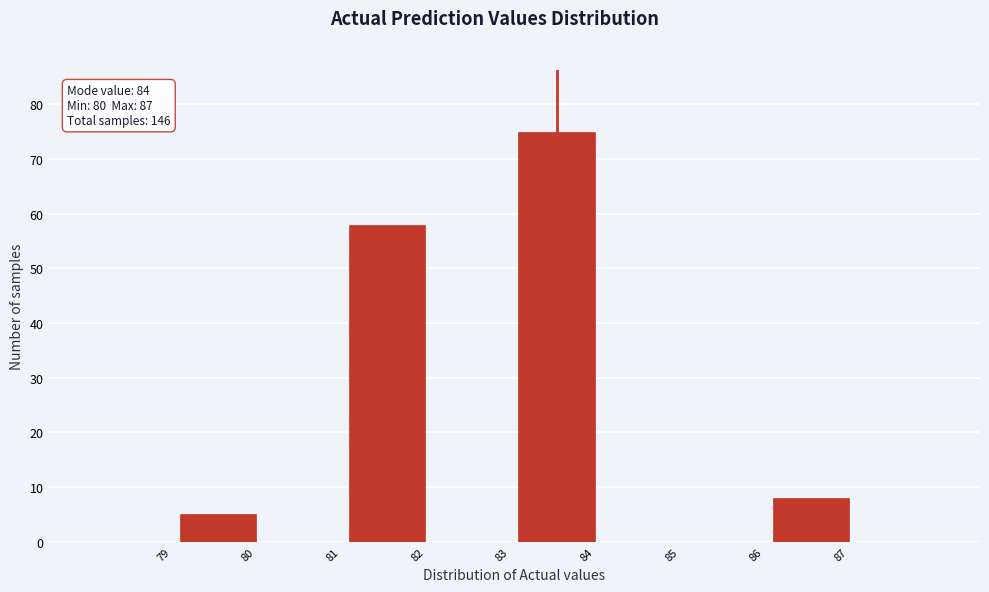

Reading left to right, list all the values displayed in this chart.

79=0	80=5	81=0	82=58	83=0	84=75	85=0	86=0	87=8